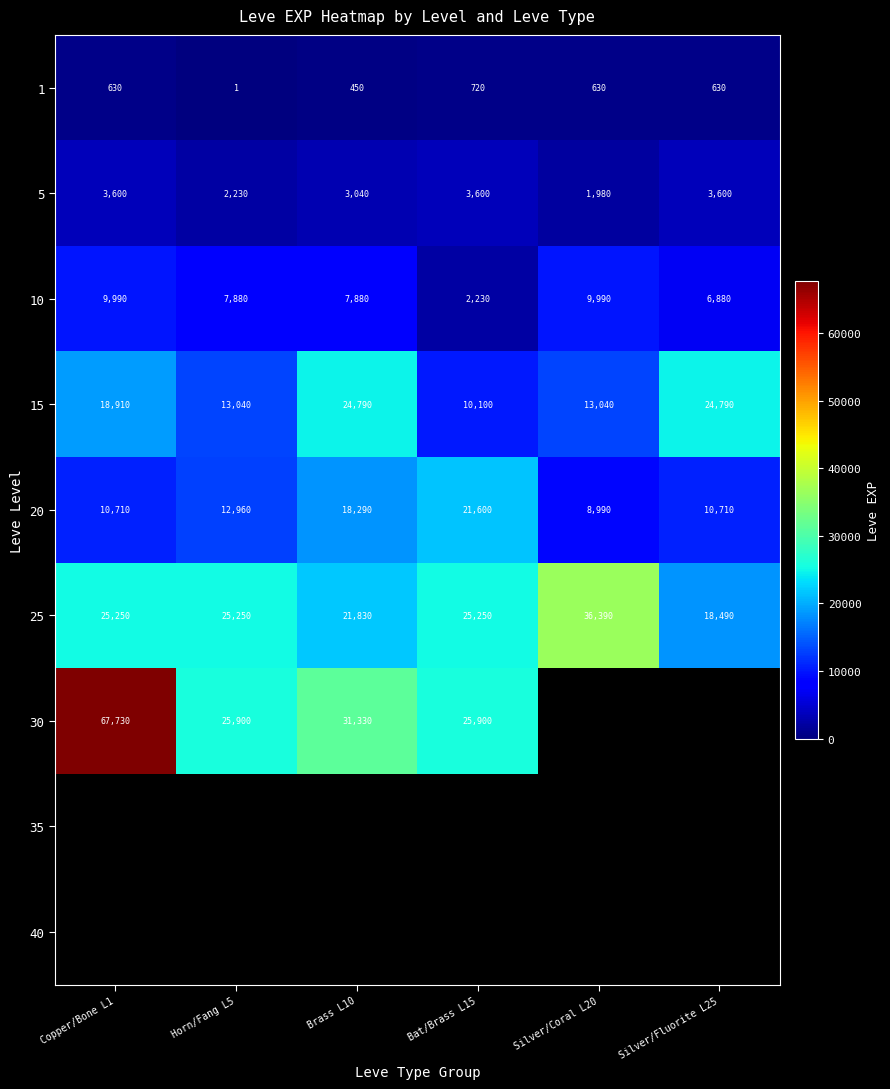

Which category has the lowest value in the 15 series?

Bat/Brass L15